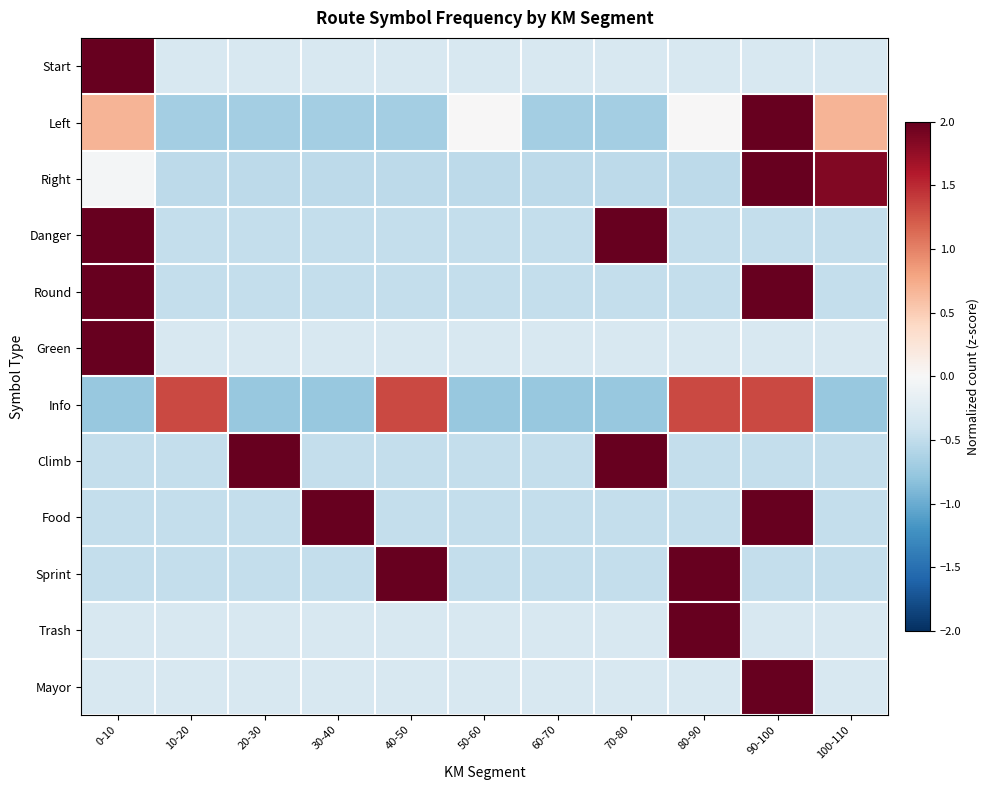

What is the maximum value shown in the chart?

3.2